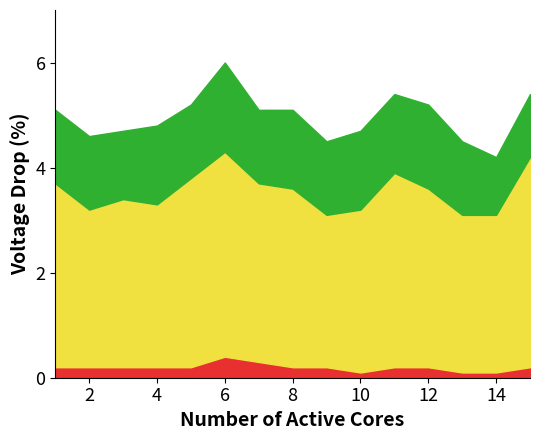

How many lines are shown in the chart?

3